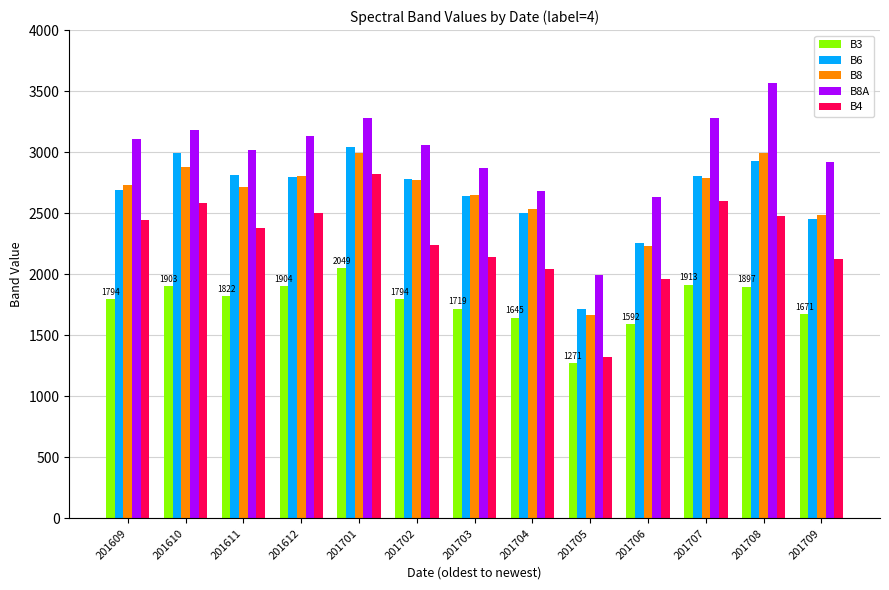

Between 201703 and 201708, which series saw the biggest shift?

B8A